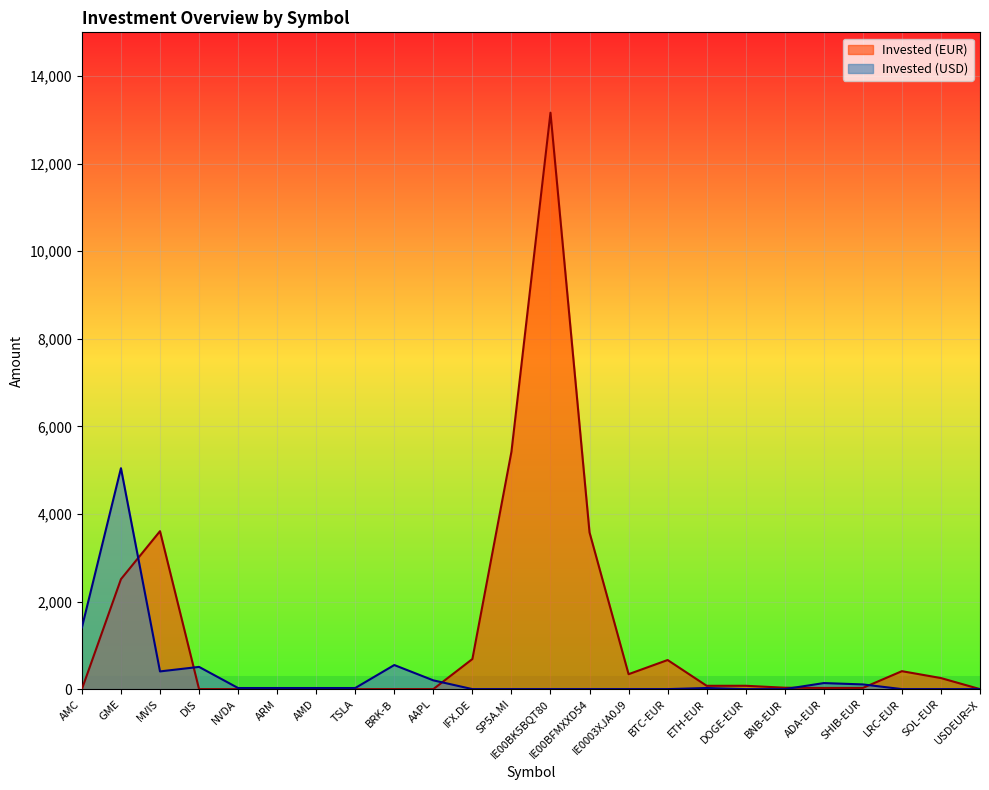

Which series has the largest range (max minus min)?

Invested (EUR)